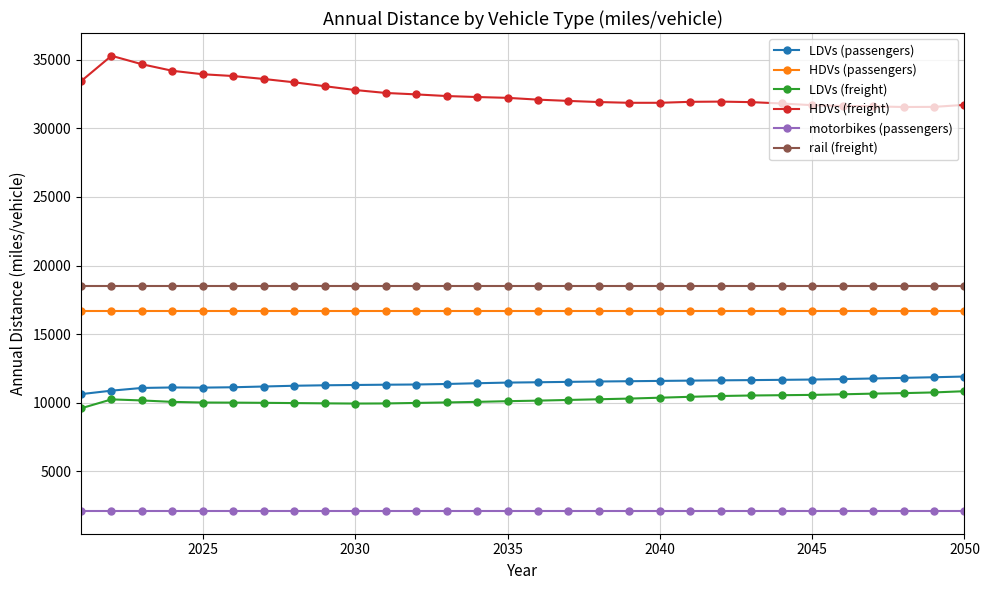

True or false: rail (freight) and HDVs (passengers) cross at least once.

False